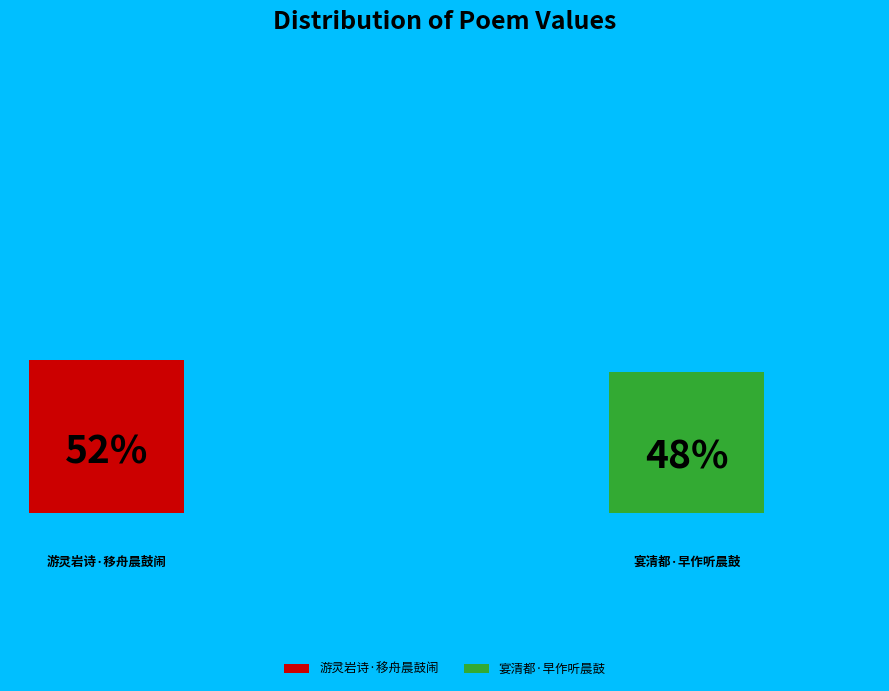

What is the change in value from 游灵岩诗·移舟晨鼓闹 to 宴清都·早作听晨鼓?

-17838